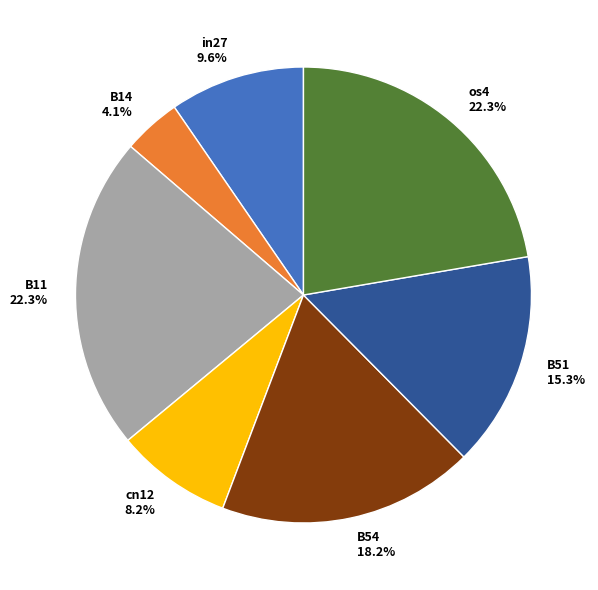

Count the number of slices in the pie.

7